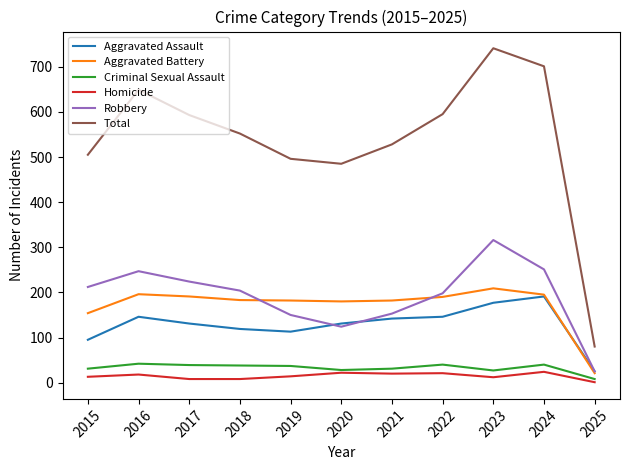

True or false: Criminal Sexual Assault and Total intersect in this chart.

False